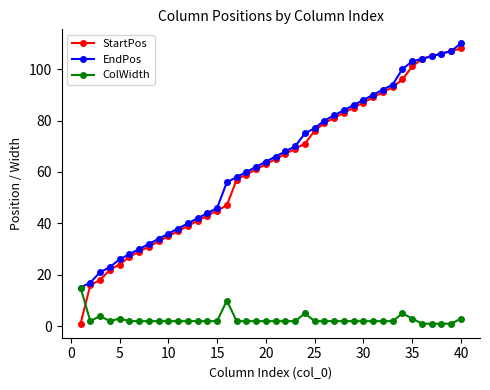

Does the chart display data point markers on the line(s)?

Yes